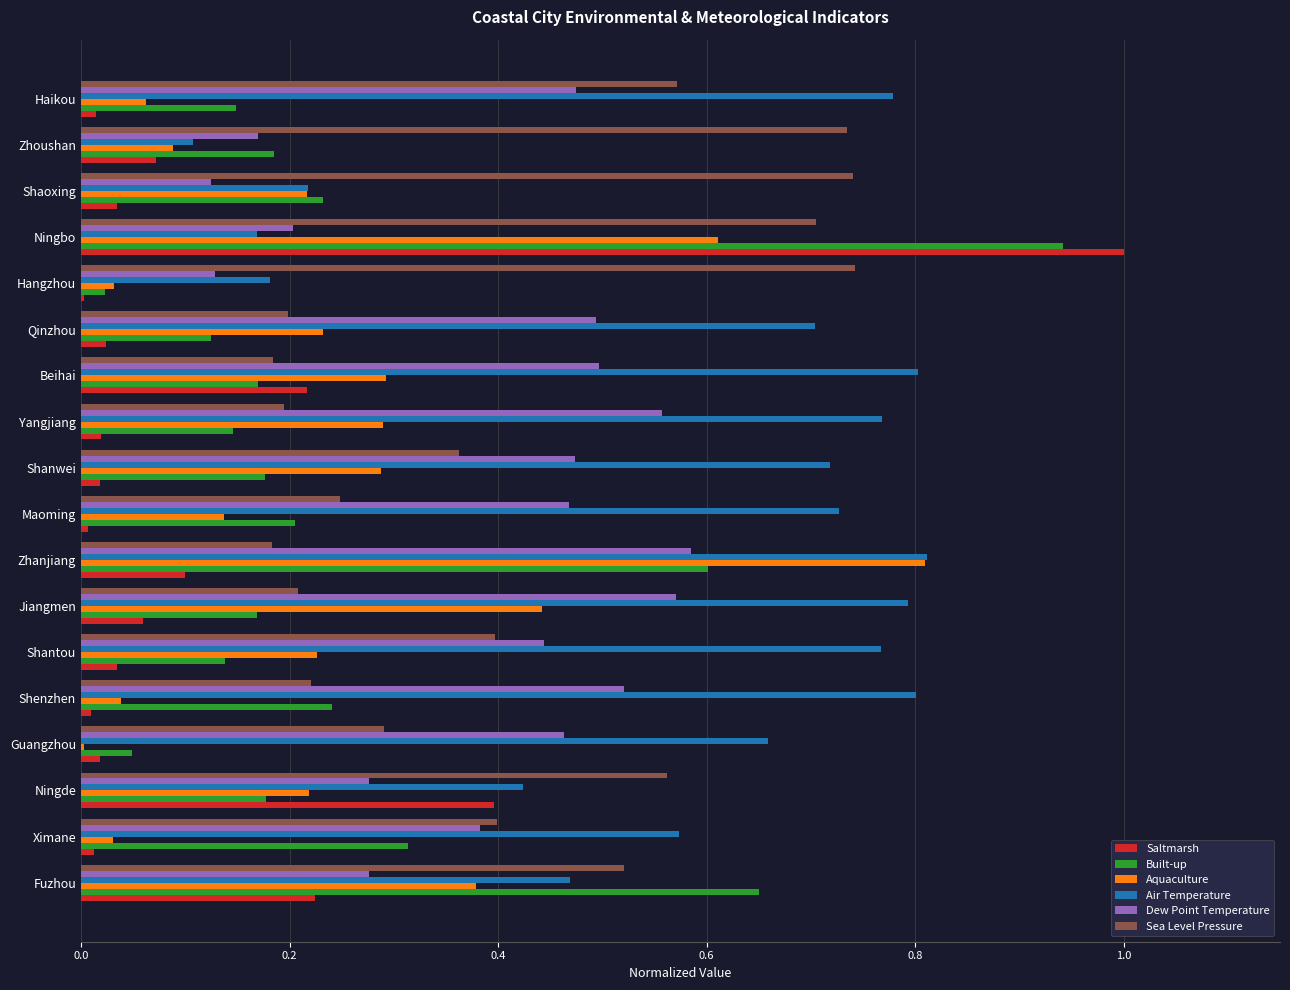

Count the number of data series in this chart.

6